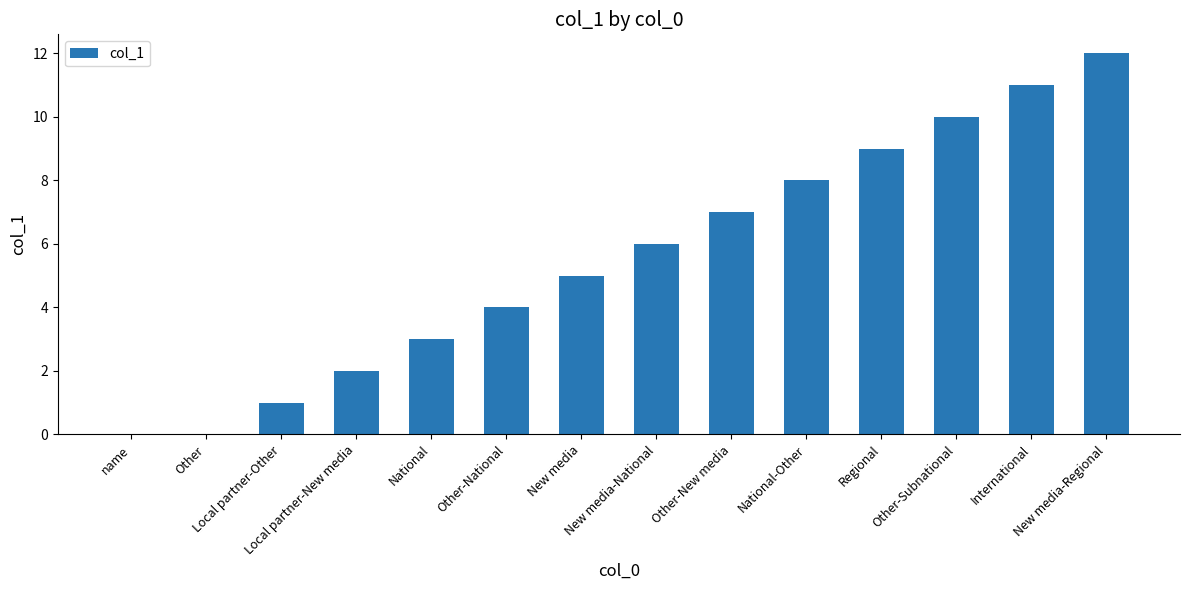

Are the bars grouped side by side (vs. stacked)?

No